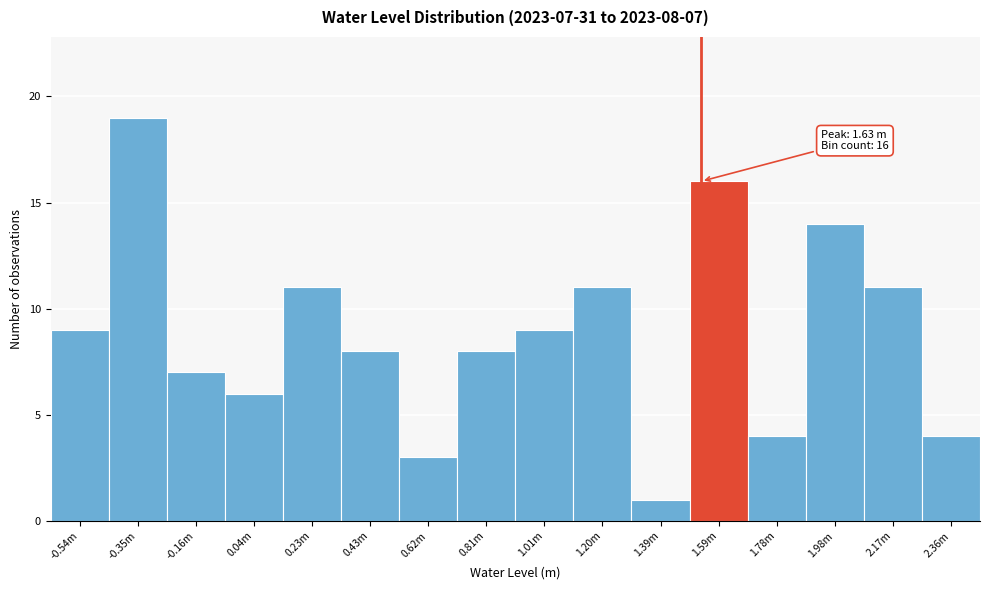

Reading left to right, list all the values displayed in this chart.

9	19	7	6	11	8	3	8	9	11	1	16	4	14	11	4